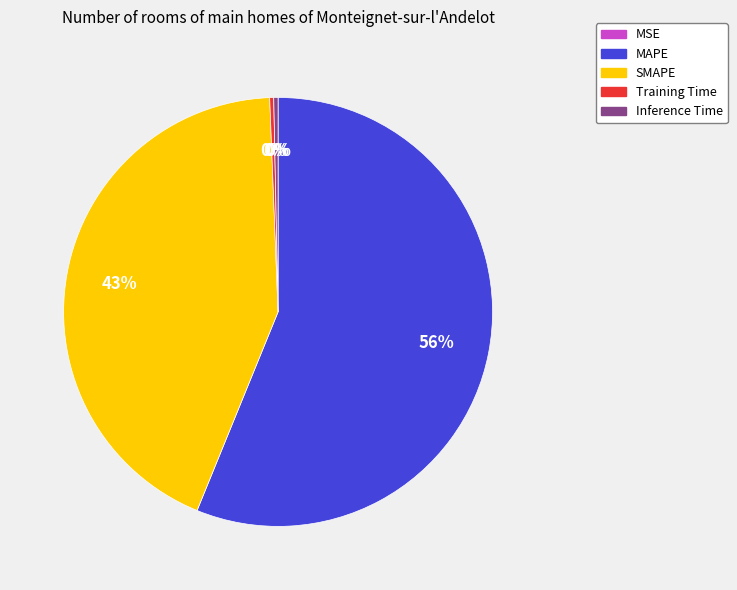

The MAPE slice represents 68% of the pie. True or false?

False